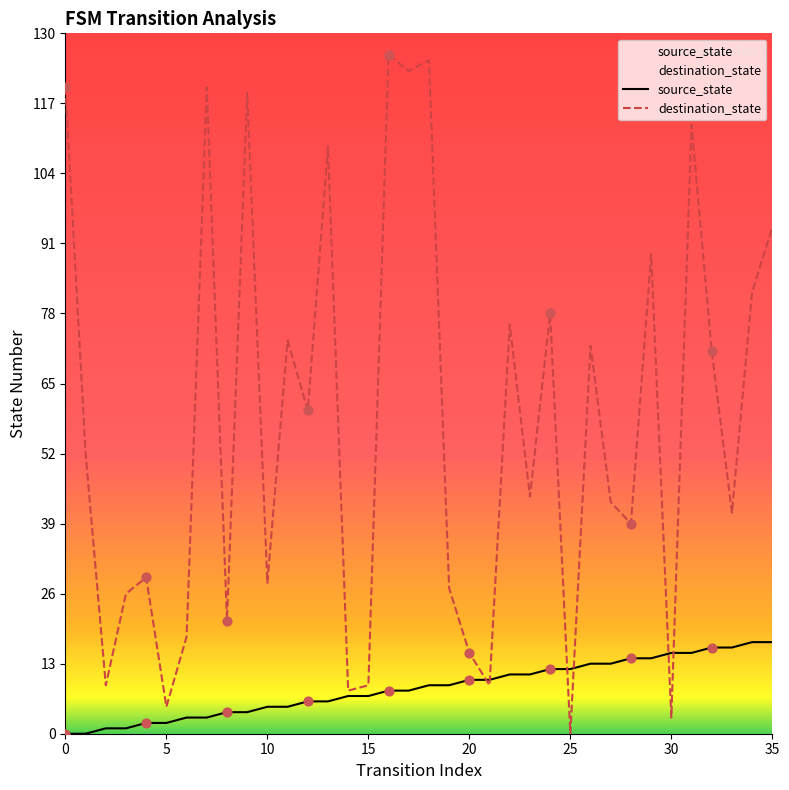

Which series reaches the minimum Y coordinate?

source_state